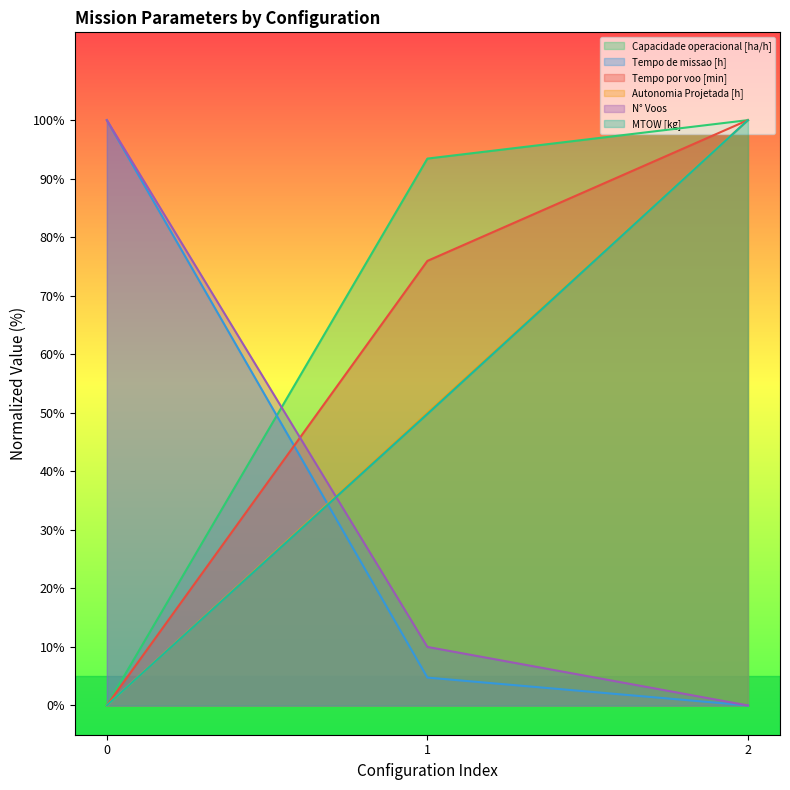

How many values in Autonomia Projetada [h] are above zero?

2